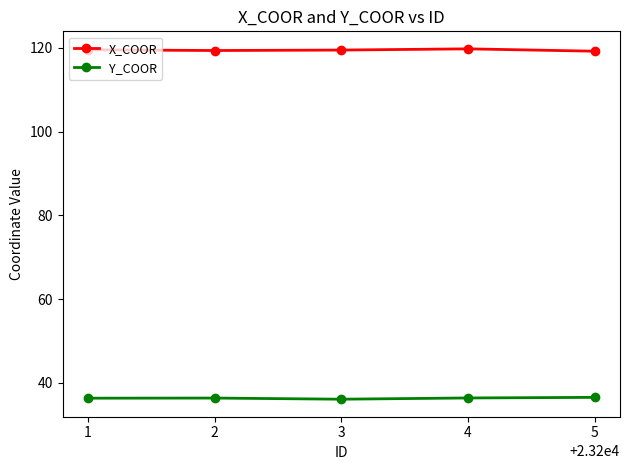

What is the difference between the highest and lowest values at 5?

82.7